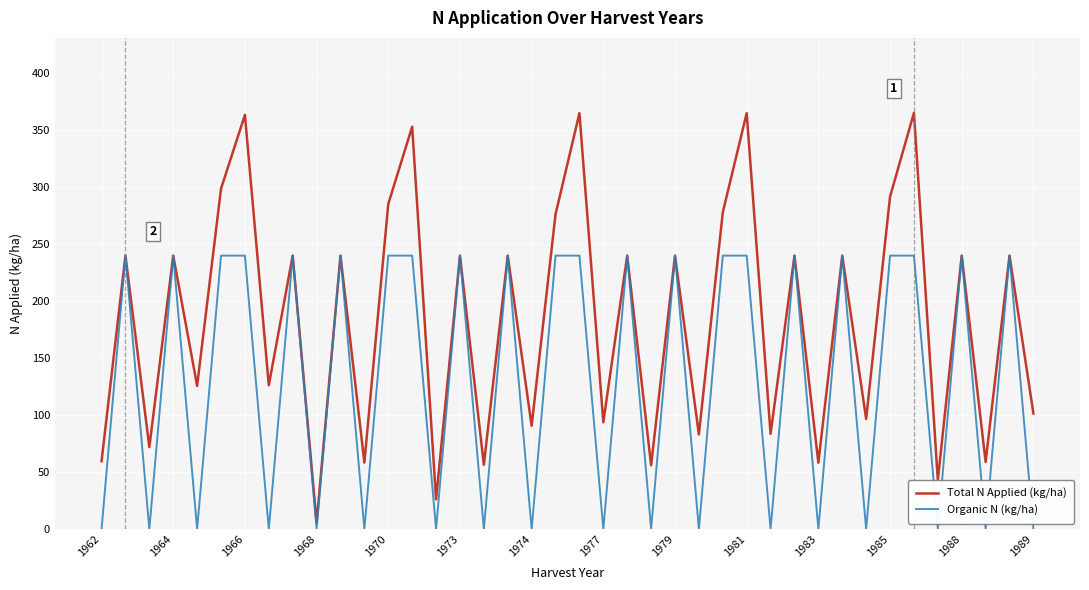

Rank the series by their maximum value, from highest to lowest.

Total N Applied (kg/ha), Organic N (kg/ha)